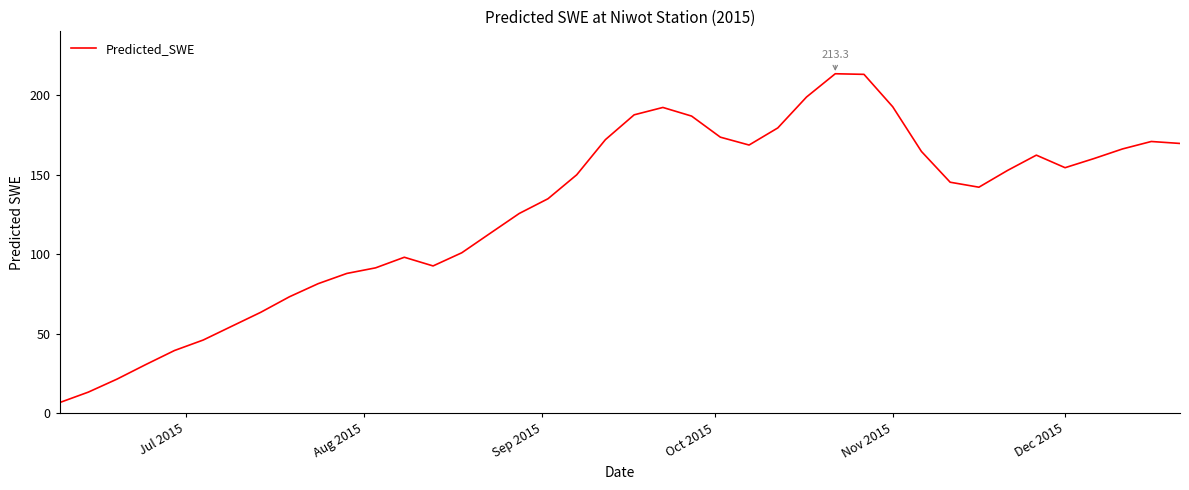

What is the greatest value displayed?

213.3